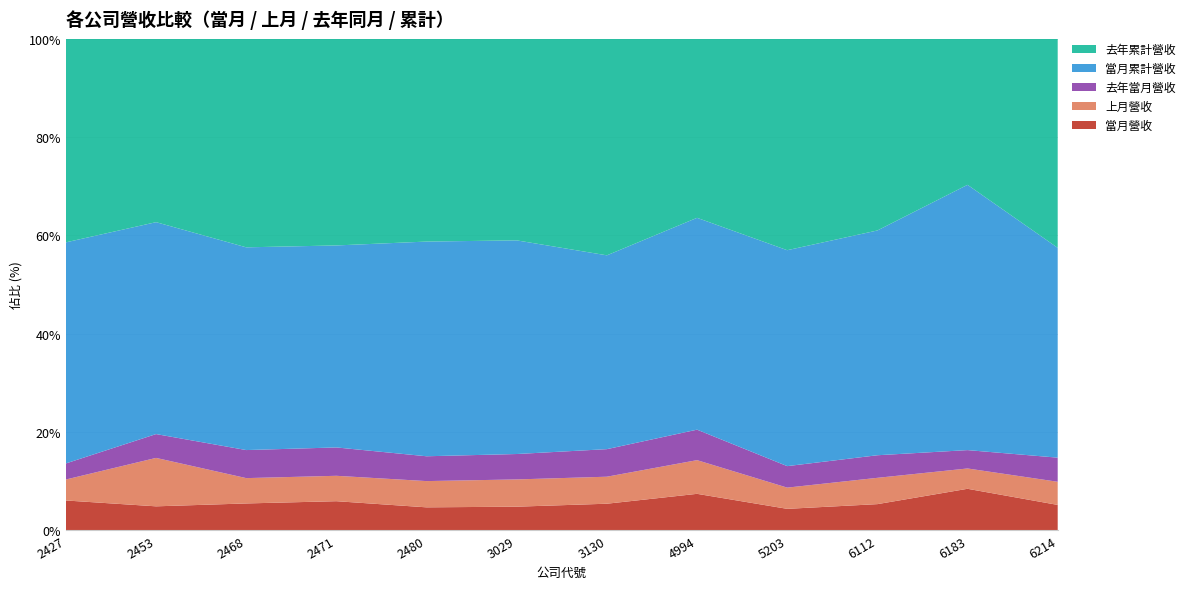

Reading right to left, extract all data points from this chart.

當月營收: 6214=720362	6183=171839	6112=454252	5203=144109	4994=113392	3130=88528	3029=286423	2480=307193	2471=62101	2468=127132	2453=256969	2427=145868
上月營收: 6214=656302	6183=84091	6112=456405	5203=142344	4994=104699	3130=89850	3029=330204	2480=350964	2471=54160	2468=119821	2453=518866	2427=102584
去年當月營收: 6214=683804	6183=75979	6112=391714	5203=144204	4994=94708	3130=91676	3029=307807	2480=331848	2471=60468	2468=132647	2453=255187	2427=78581
當月累計營收: 6214=5949362	6183=1097681	6112=3899095	5203=1448391	4994=658319	3130=644767	3029=2588114	2480=2869849	2471=430697	2468=958883	2453=2270072	2427=1080654
去年累計營收: 6214=5929407	6183=604645	6112=3326809	5203=1418852	4994=556666	3130=720722	3029=2443225	2480=2712135	2471=440834	2468=986857	2453=1965476	2427=995499